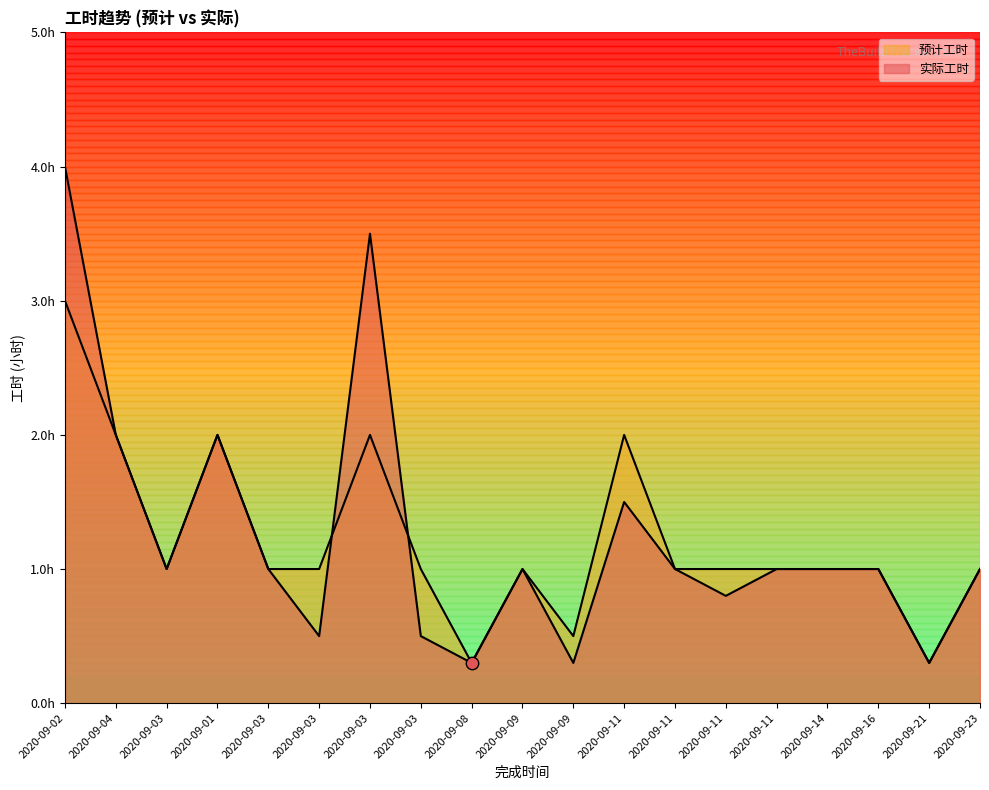

At which category is the sum across all series the highest?

2020-09-02